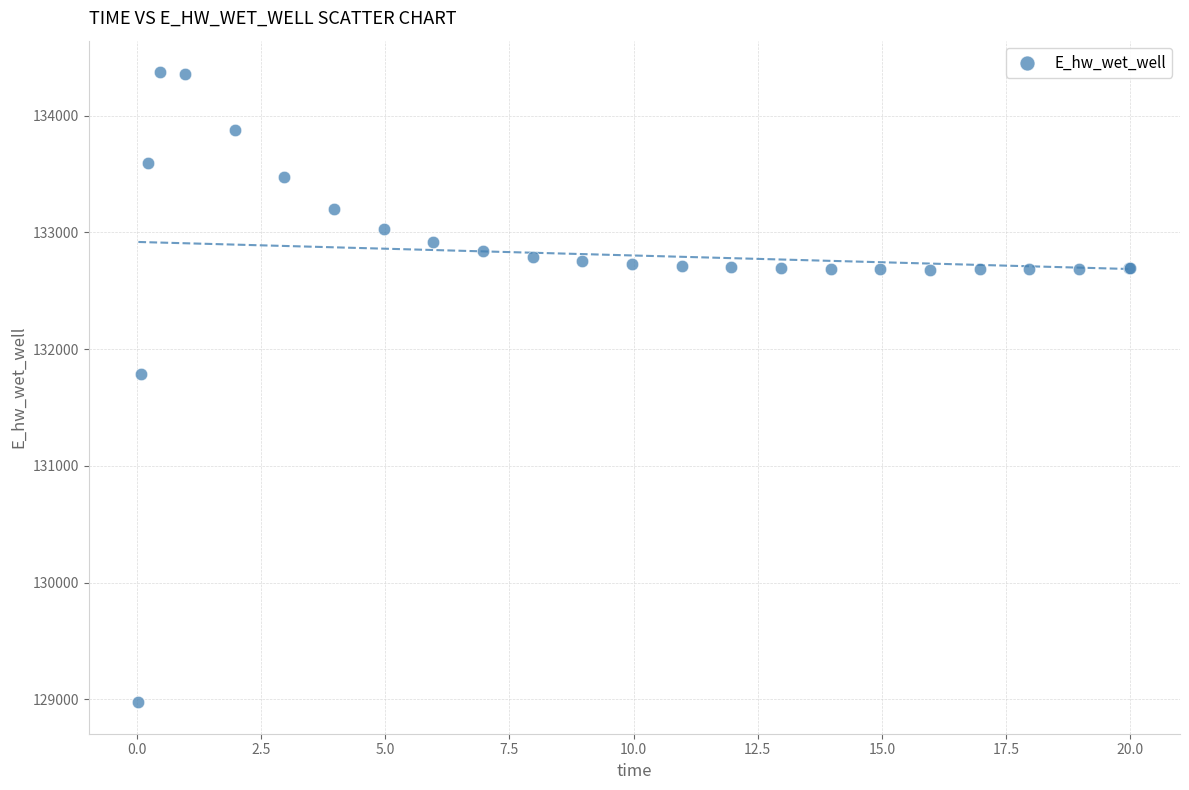

What Y value in the scatter plot is closest to 131674?

131791.0